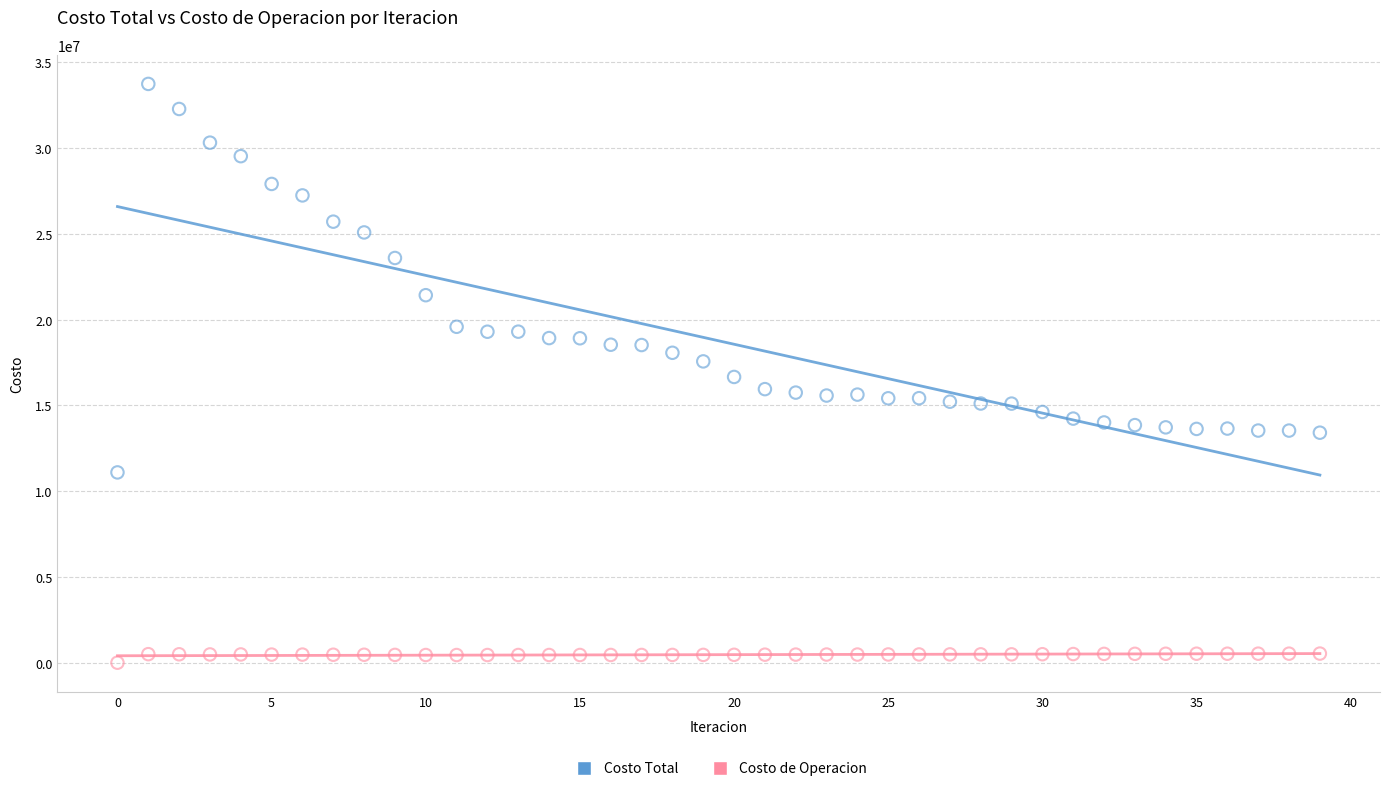

Across all data points, what is the range of Y values (max minus min)?

33749129.4